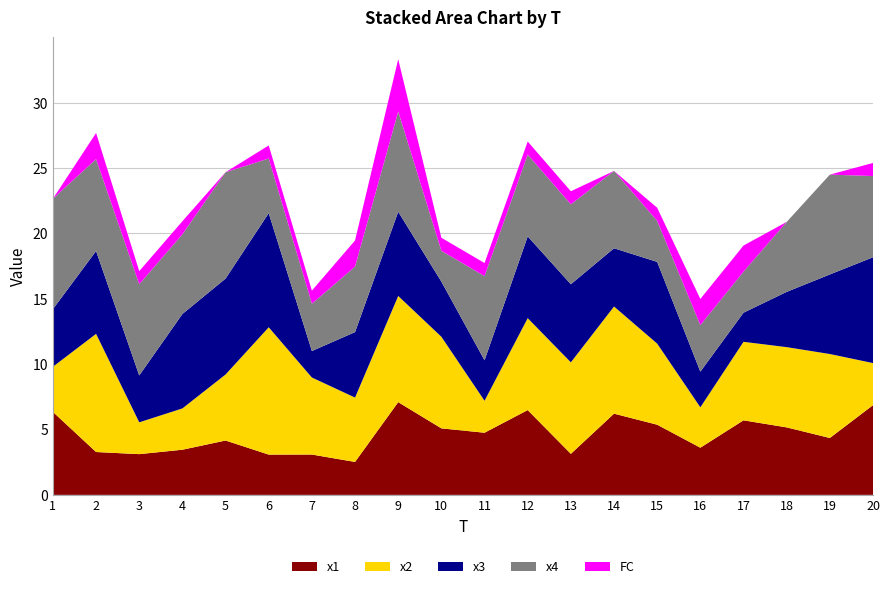

Reading right to left, extract all data points from this chart.

x1: 6.9	4.4	5.2	5.7	3.6	5.4	6.2	3.1	6.5	4.8	5.1	7.1	2.5	3.1	3.1	4.2	3.5	3.1	3.3	6.3
x2: 3.2	6.4	6.1	6.0	3.1	6.2	8.2	7.0	7.0	2.4	7.0	8.1	4.9	5.9	9.7	5.1	3.2	2.4	9.0	3.5
x3: 8.1	6.1	4.2	2.2	2.7	6.3	4.5	6.0	6.3	3.1	4.2	6.4	5.0	2.0	8.7	7.3	7.2	3.6	6.3	4.4
x4: 6.2	7.6	5.4	3.1	3.6	3.1	5.9	6.1	6.3	6.4	2.4	7.7	5.0	3.6	4.2	8.1	6.1	7.0	7.0	8.4
FC: 1.0	0.0	0.0	2.0	2.0	1.0	0.0	1.0	1.0	1.0	1.0	4.0	2.0	1.0	1.0	0.0	1.0	1.0	2.0	0.0